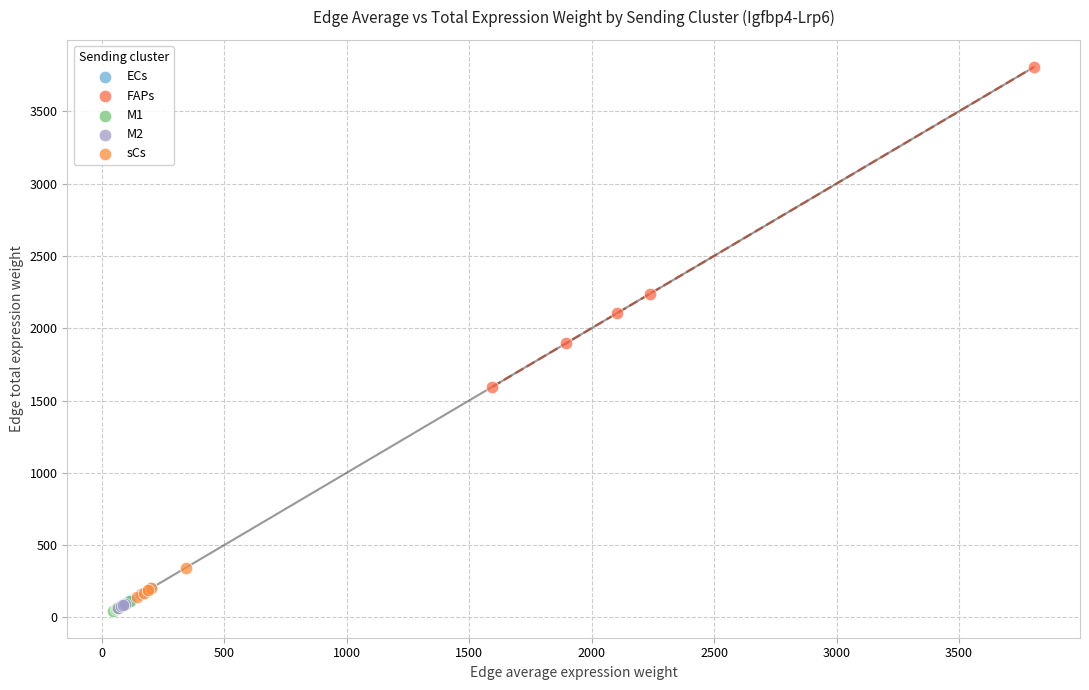

What are all the series names shown in the legend?

ECs, FAPs, M1, M2, sCs